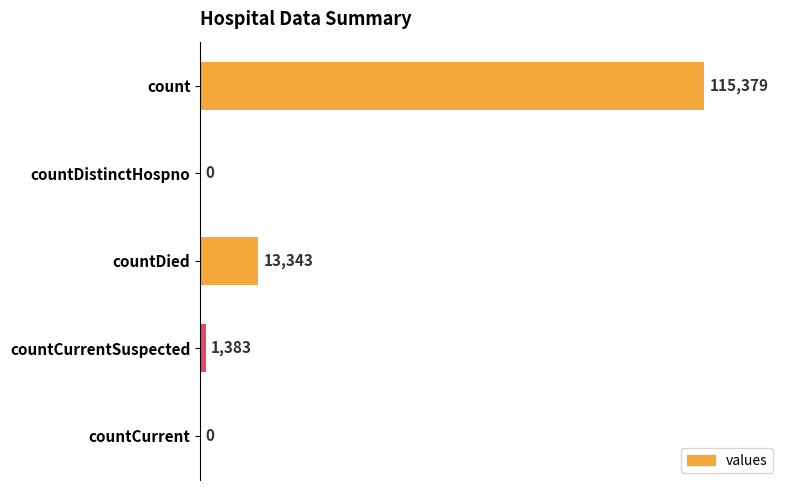

What is the greatest value displayed?

115379